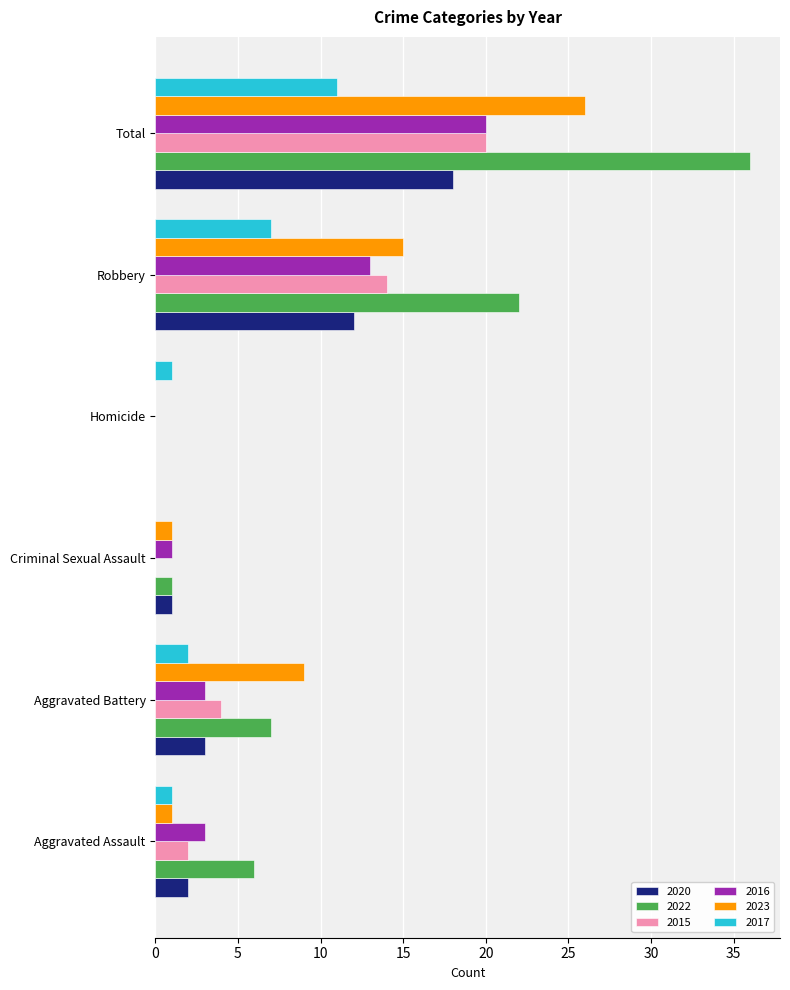

Is it true that 2016 equals 0 at Homicide?

True